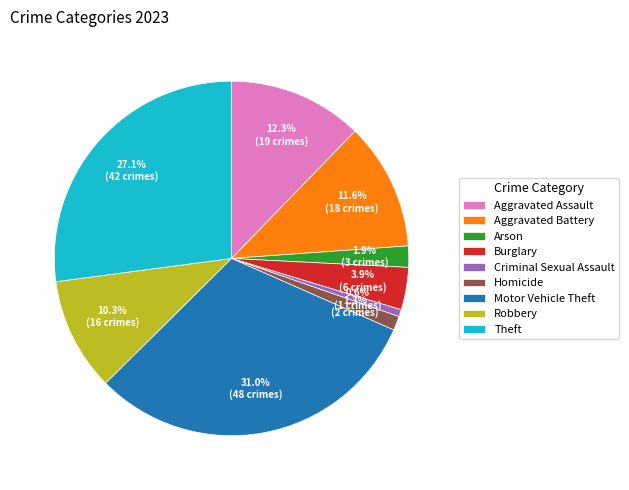

True or false: Aggravated Assault accounts for 7% of the total.

False